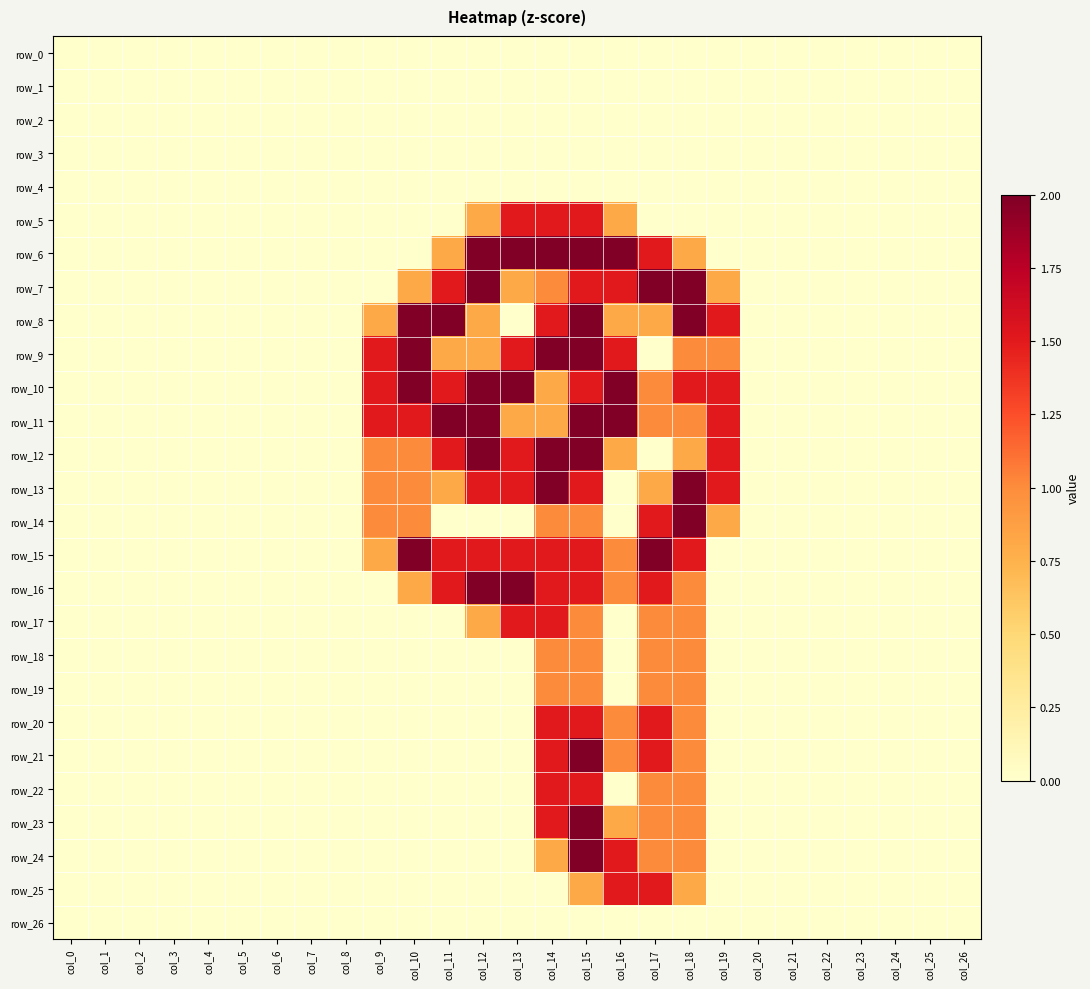

At which label is row_3 closest to 0?

col_0